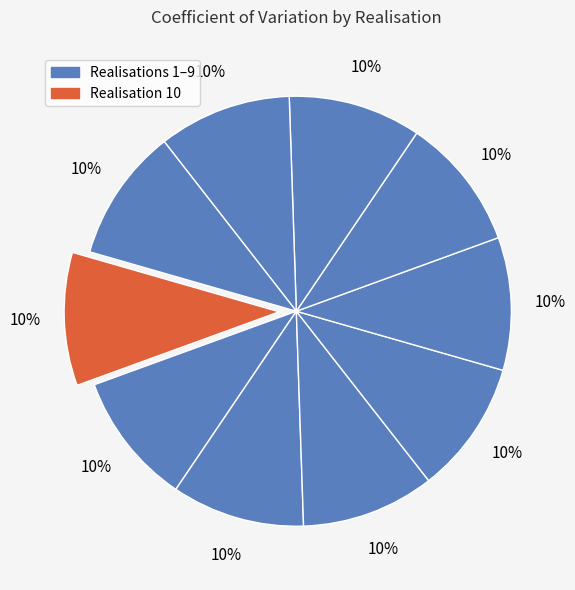

How many slices are in this pie chart?

10